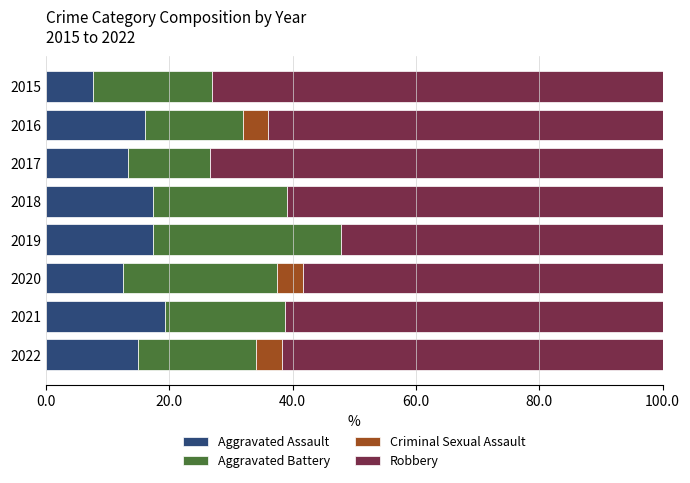

Is it true that Aggravated Assault equals 18.8 at 2020?

False